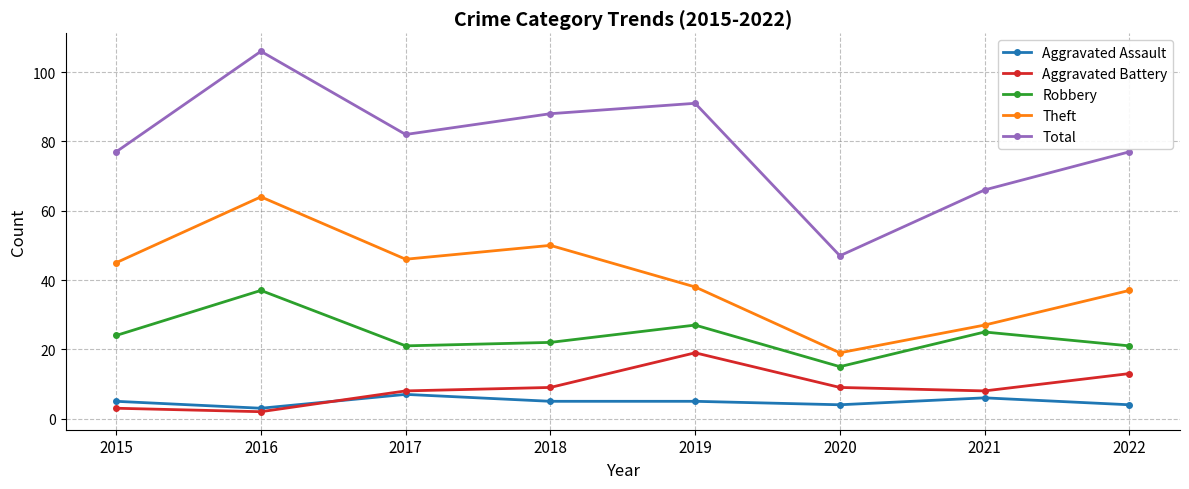

At 2019, list the series in order from largest to smallest.

Total, Theft, Robbery, Aggravated Battery, Aggravated Assault